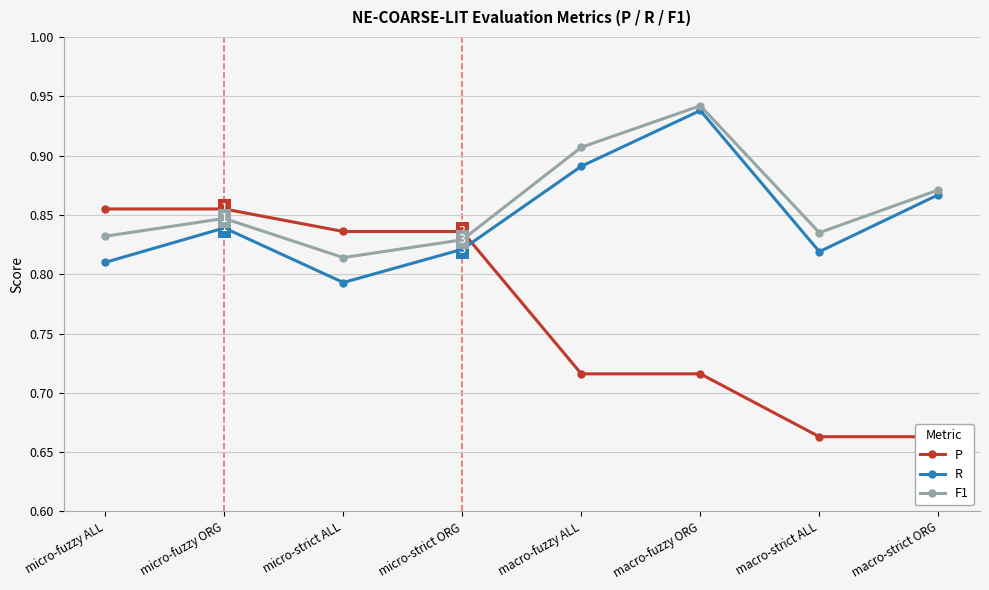

Is it true that P equals 0.8 at micro-strict ALL?

True